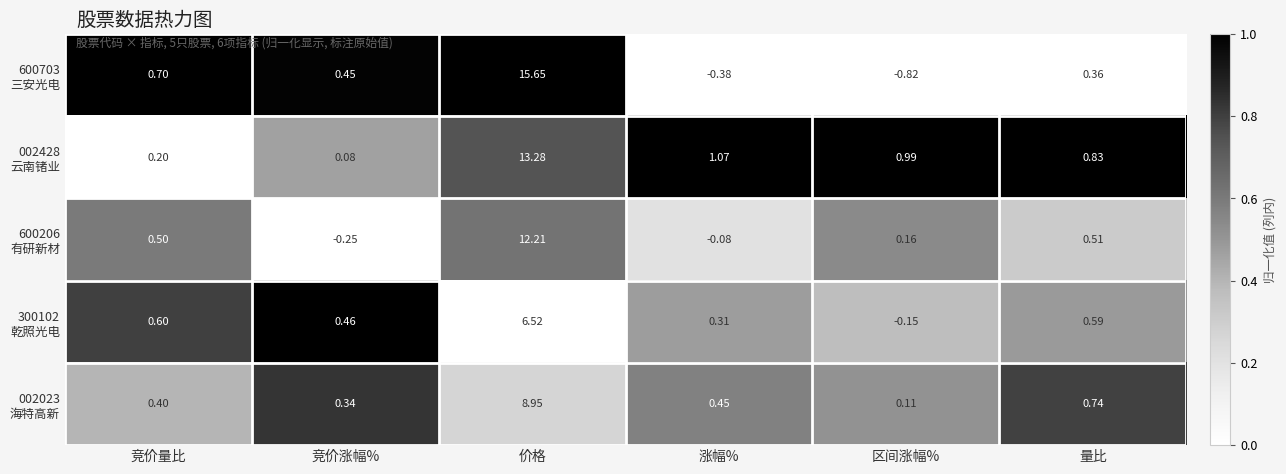

At which category is the sum across all series the highest?

价格